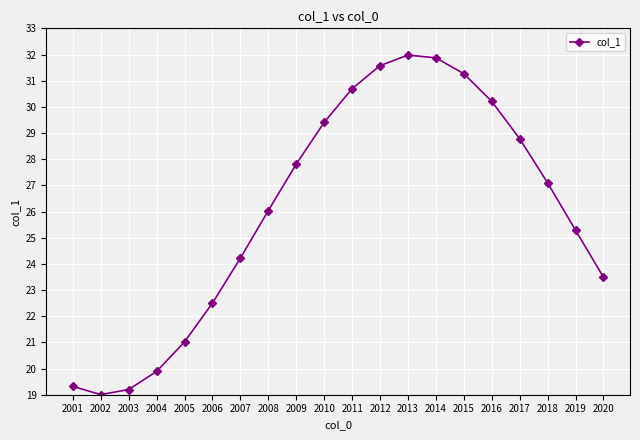

Does the chart have visible grid lines?

Yes